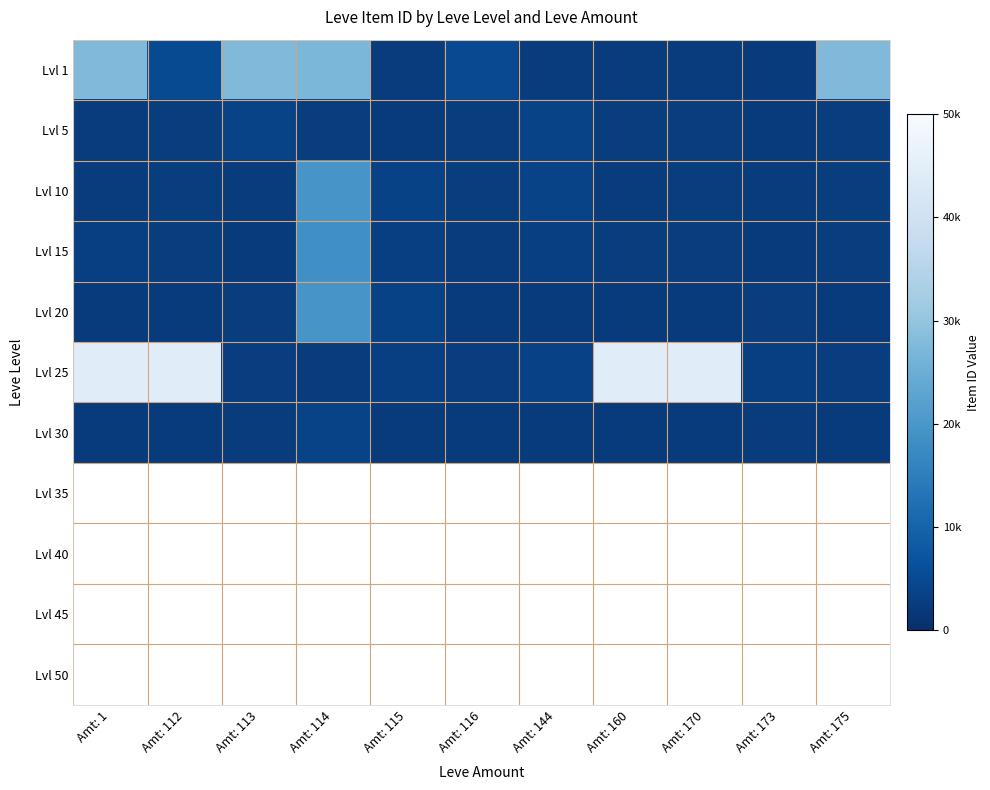

How many data points does each series have?

11